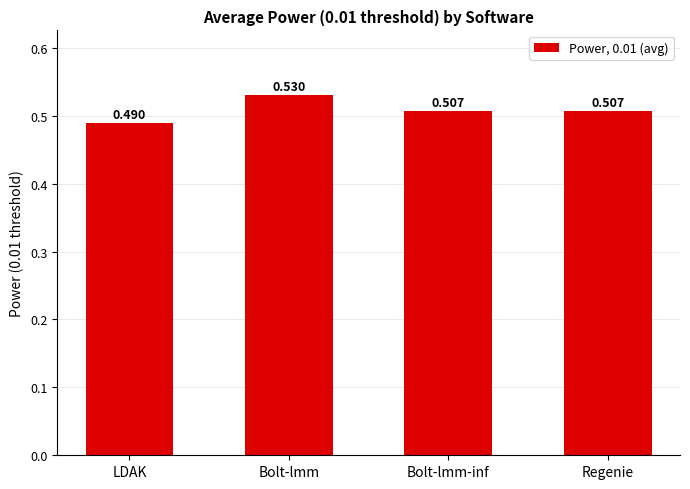

Are the bars grouped side by side (vs. stacked)?

No